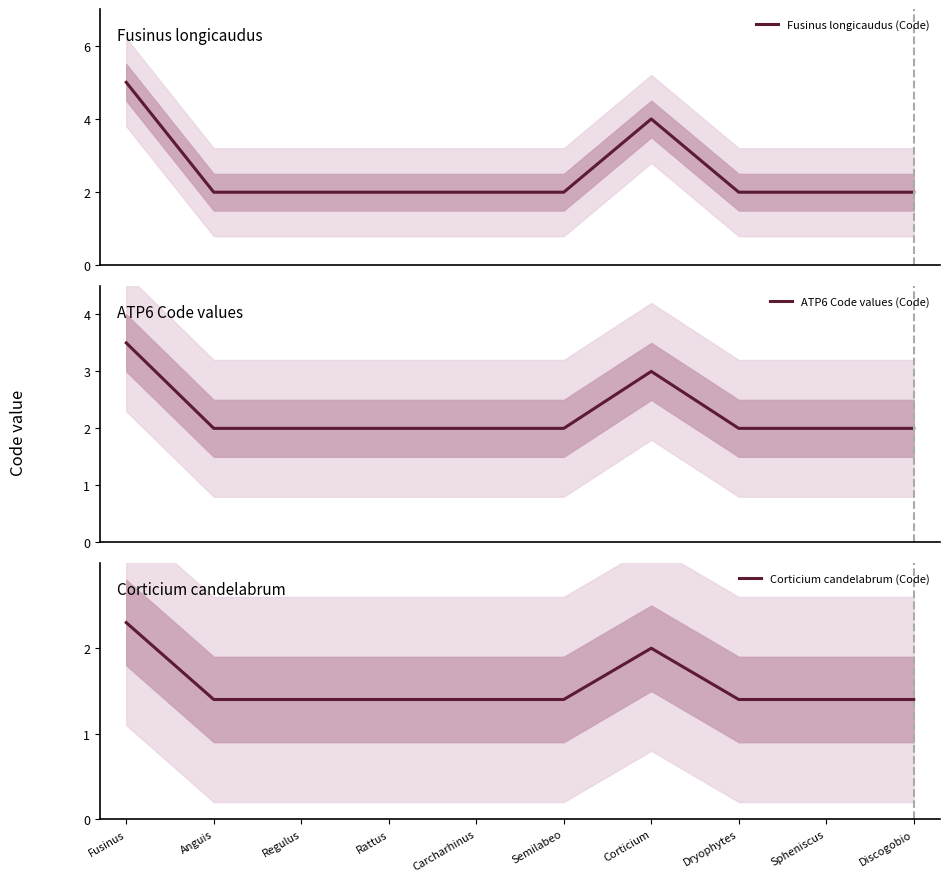

True or false: Corticium candelabrum (Code) has more than 0 points higher than both neighbors.

True